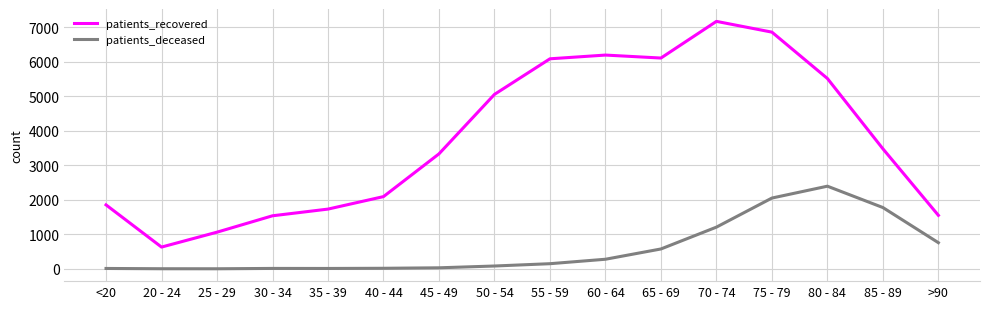

True or false: patients_recovered has a value of 2022 at >90.

False